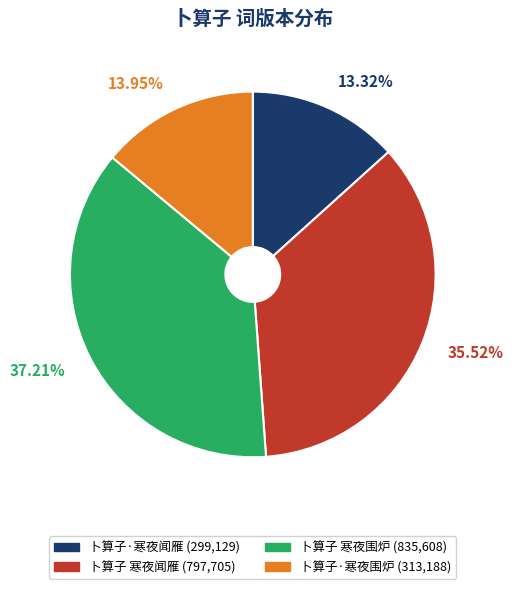

To the nearest percent, what is the difference between the 卜算子 寒夜闻雁 and 卜算子·寒夜围炉 slice percentages?

22%